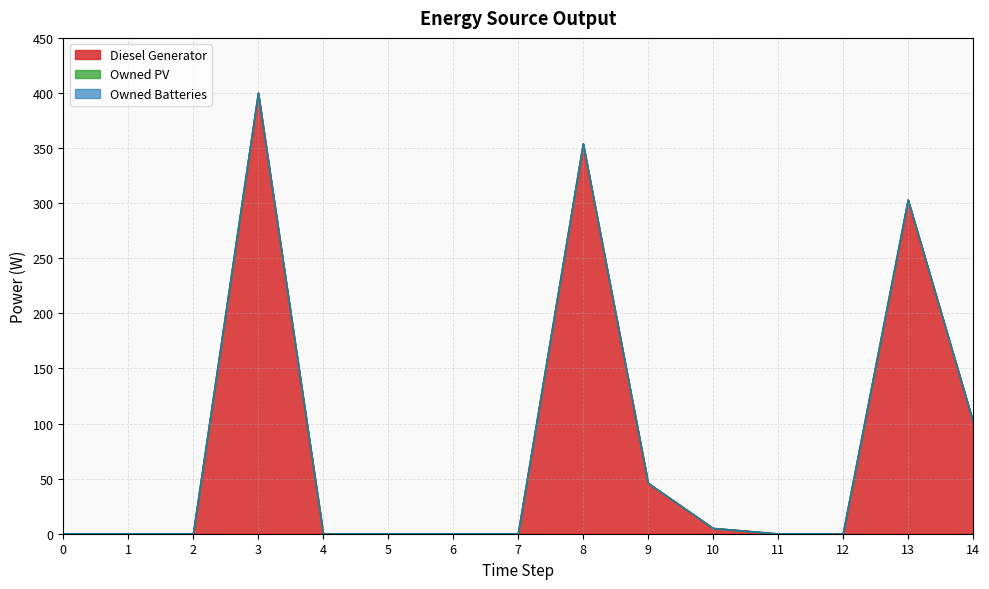

How many lines are shown in the chart?

3